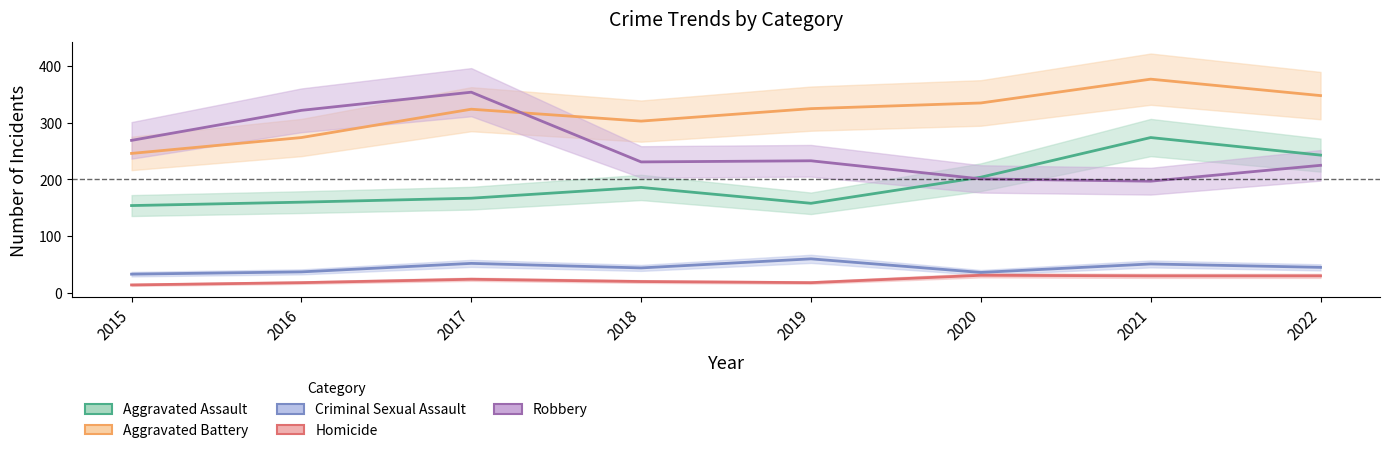

True or false: Aggravated Battery has more than 0 points higher than both neighbors.

True